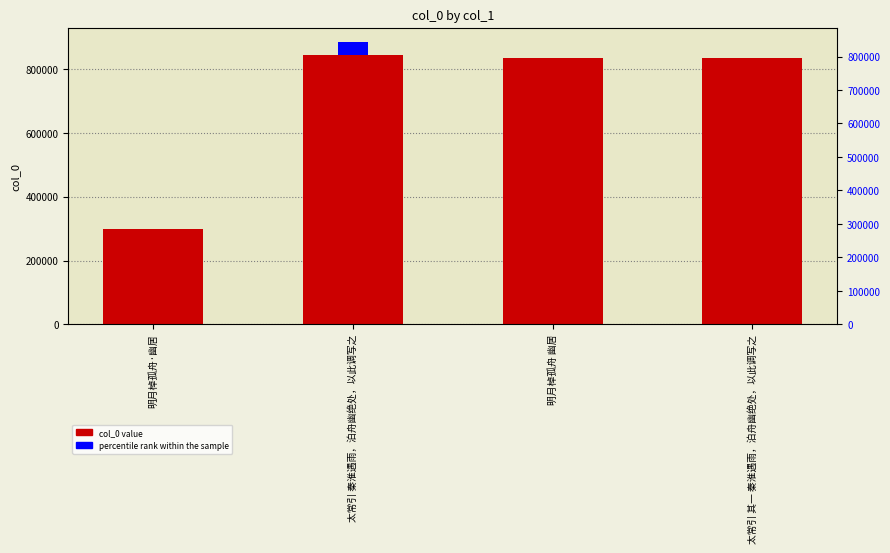

What is the ratio of the value at 明月棹孤舟 幽居 to the value at 太常引 其一 秦淮遇雨，泊舟幽绝处，以此调写之?

1.0